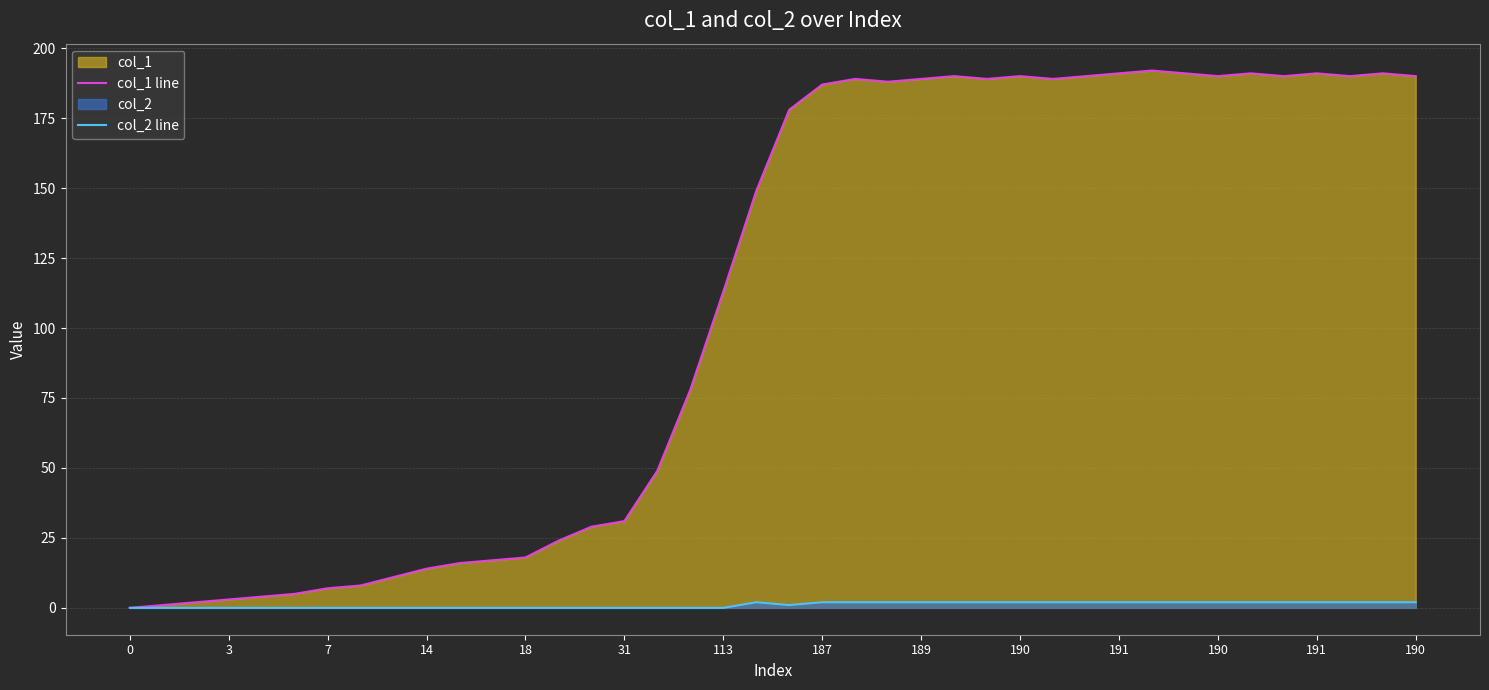

True or false: col_1 line and col_2 line intersect in this chart.

False